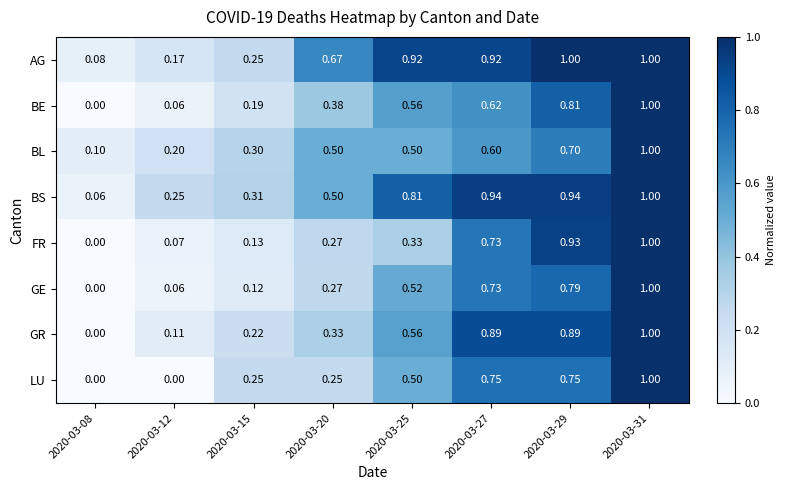

Which series has the largest total across all categories?

AG